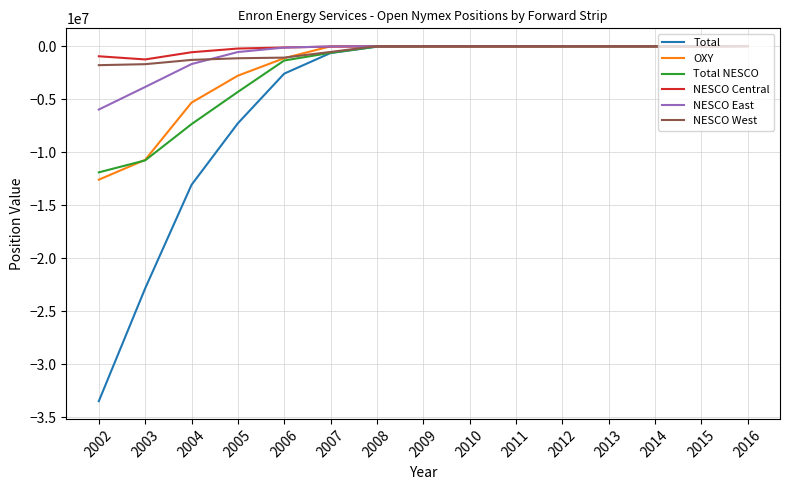

What is the lowest value of the Total series?

-33459796.7